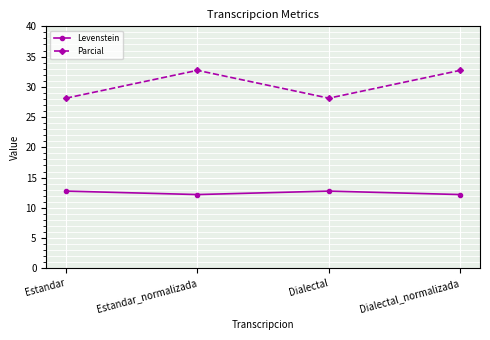

Is it true that Levenstein equals 7.9 at Estandar?

False